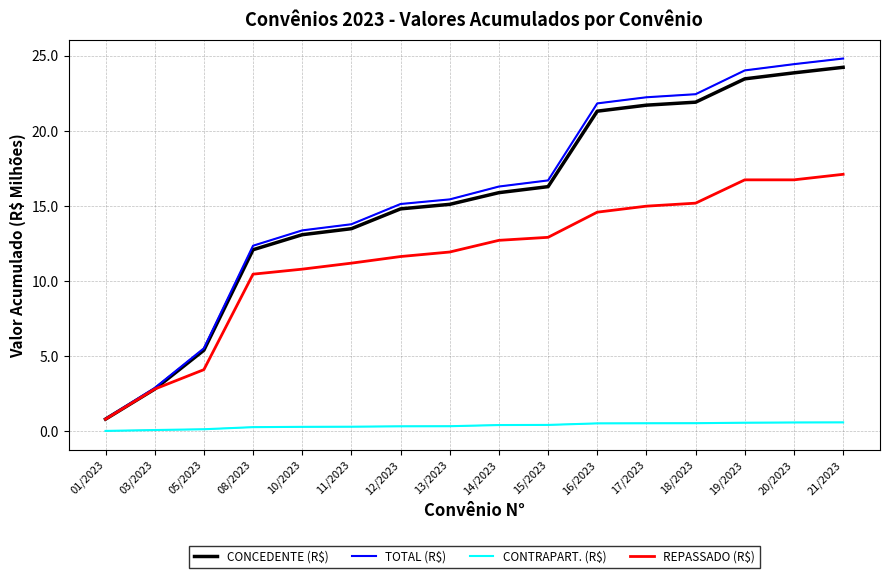

Is the value of CONCEDENTE (R$) at 01/2023 greater than the value of CONTRAPART. (R$) at 15/2023?

Yes